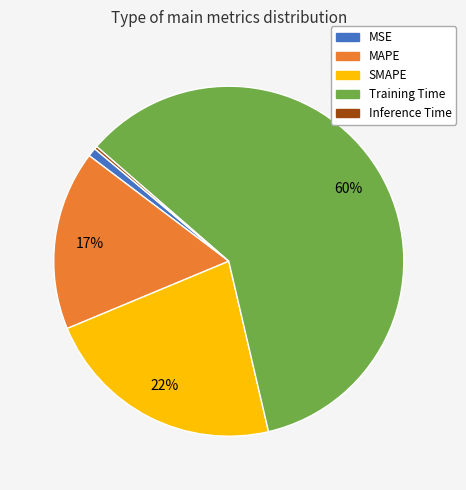

What is the largest slice in the pie chart?

Training Time